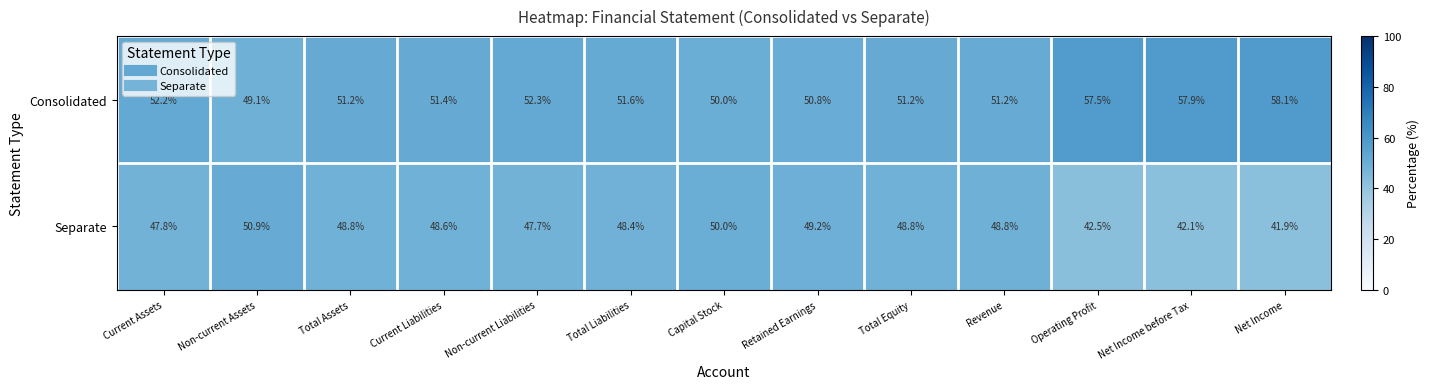

What is the spread (max minus min) of values at Total Assets?

2.4